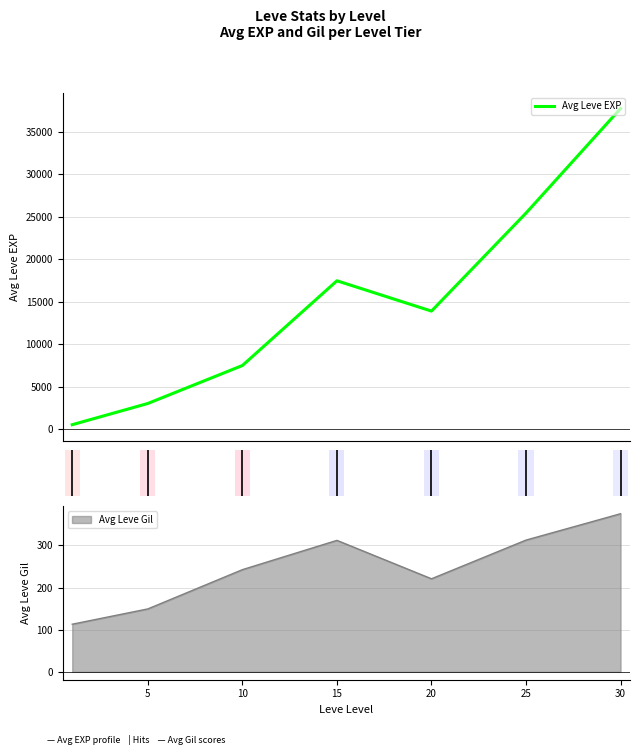

Is it true that the value at 15 is 17445.0?

True